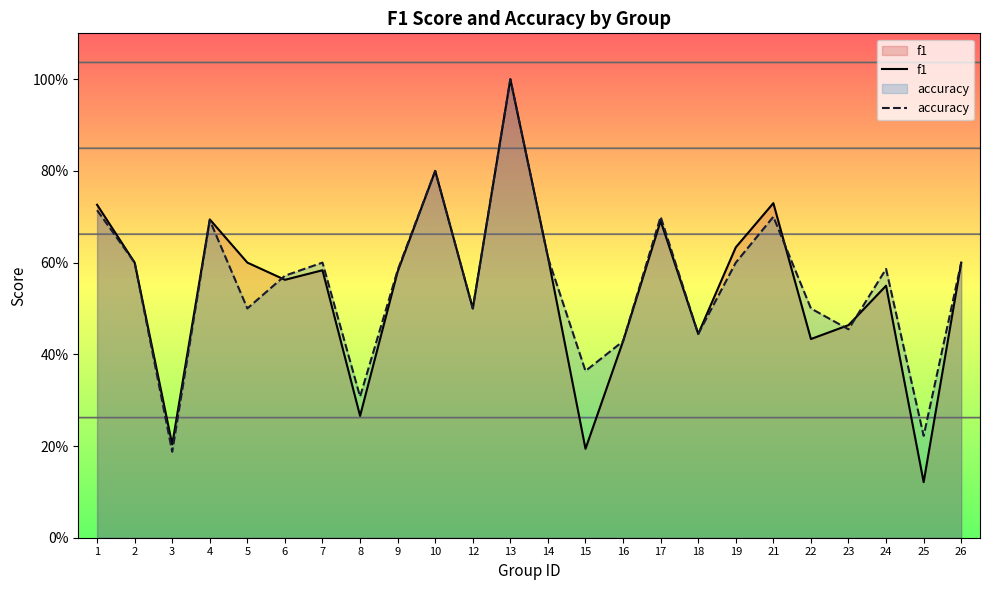

Which series changed the most between 6 and 17?

accuracy